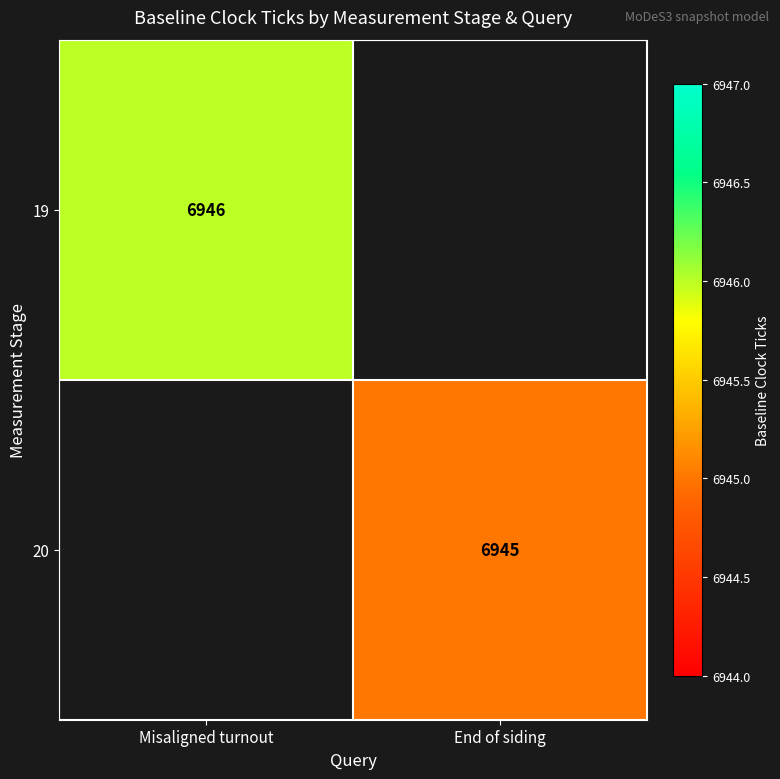

At how many categories does at least one series exceed 6945?

1